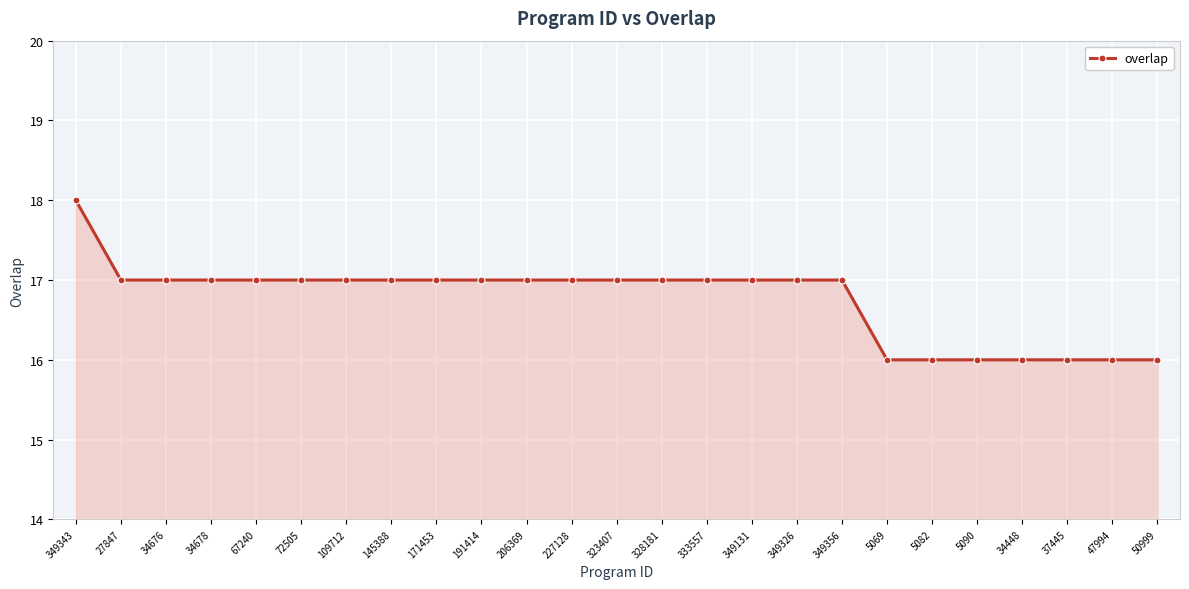

Is it true that the value at 50999 is 5?

False